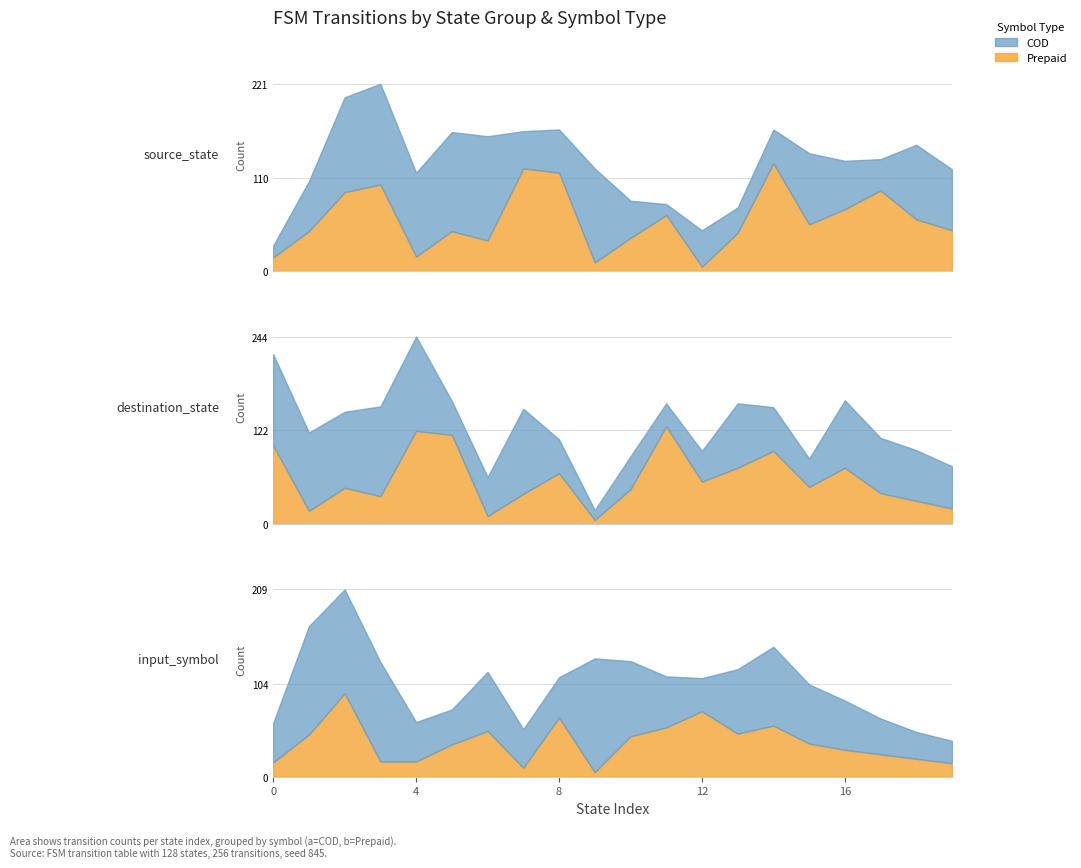

How many distinct data groups are displayed?

2